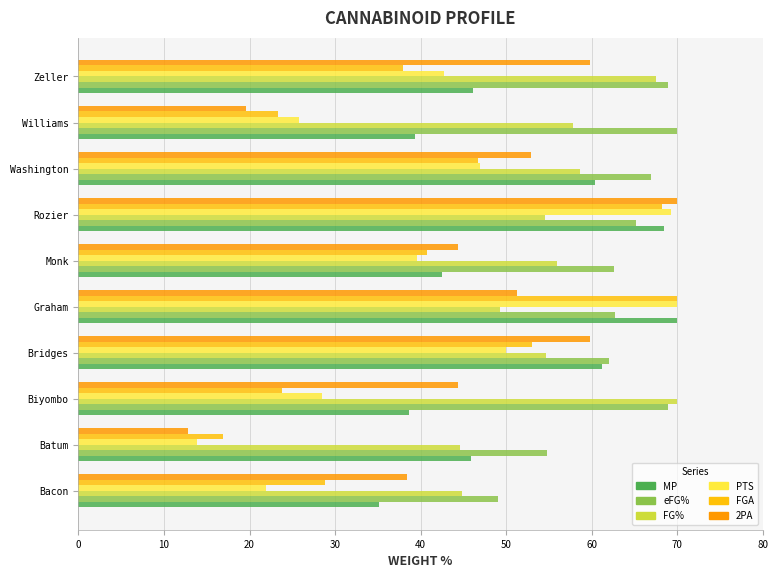

What is the difference between the maximum and minimum values in the MP series?

34.9